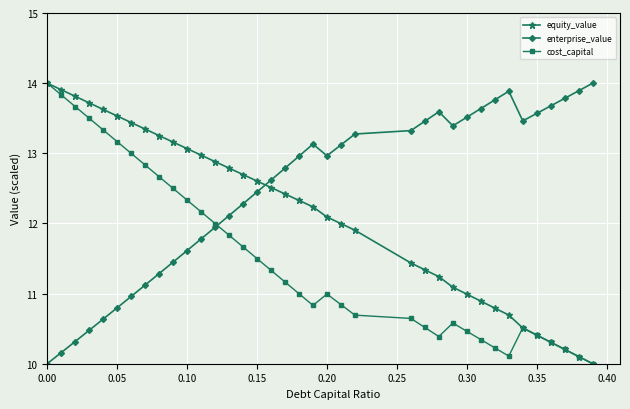

Which series has the largest total across all categories?

enterprise_value